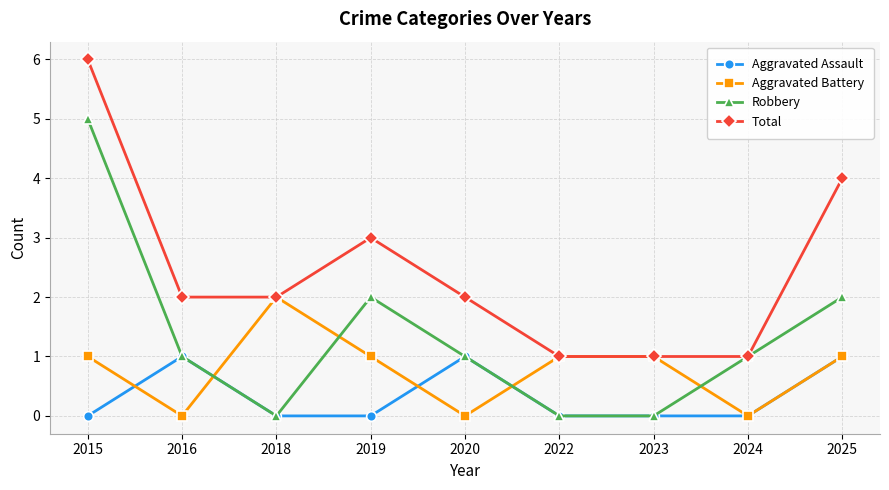

True or false: Total and Aggravated Assault intersect in this chart.

False